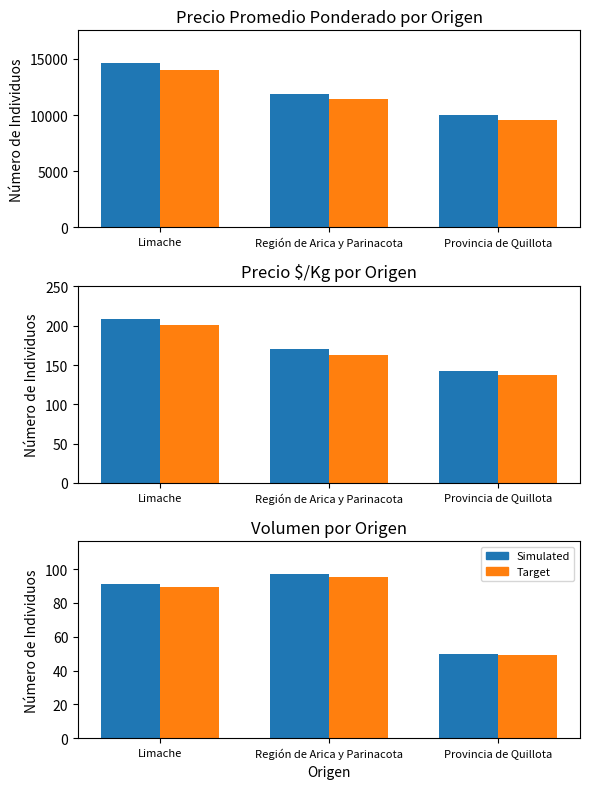

Is it true that Target equals 17.9 at Provincia de Quillota?

False